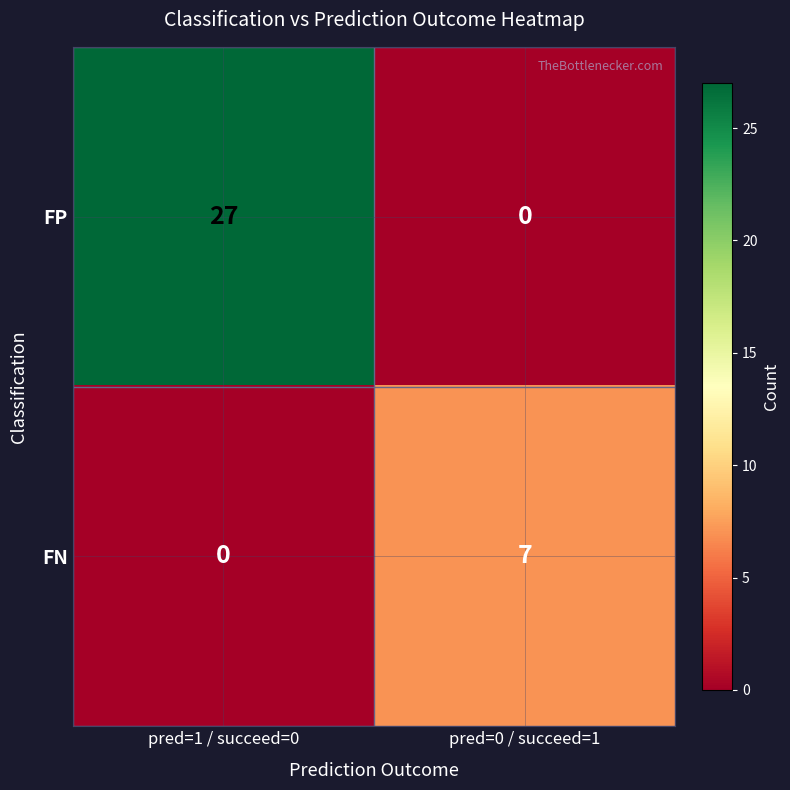

How many data points does each series have?

2